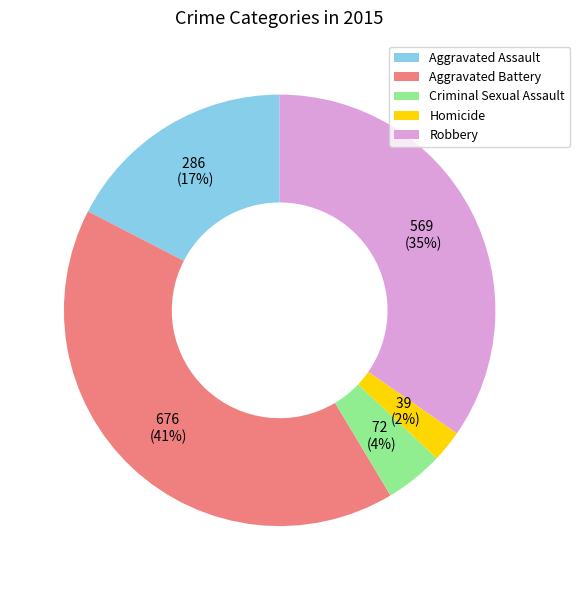

The Homicide slice represents 2% of the pie. True or false?

True